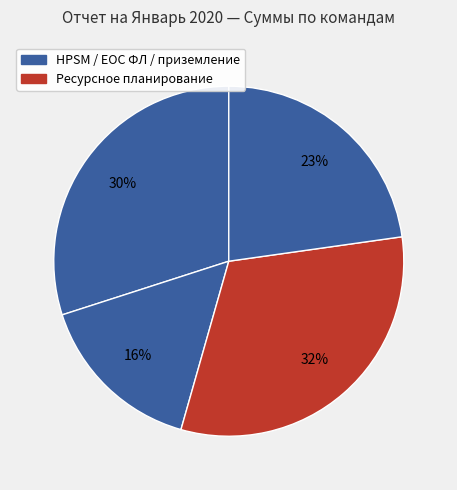

Count the number of slices in the pie.

4